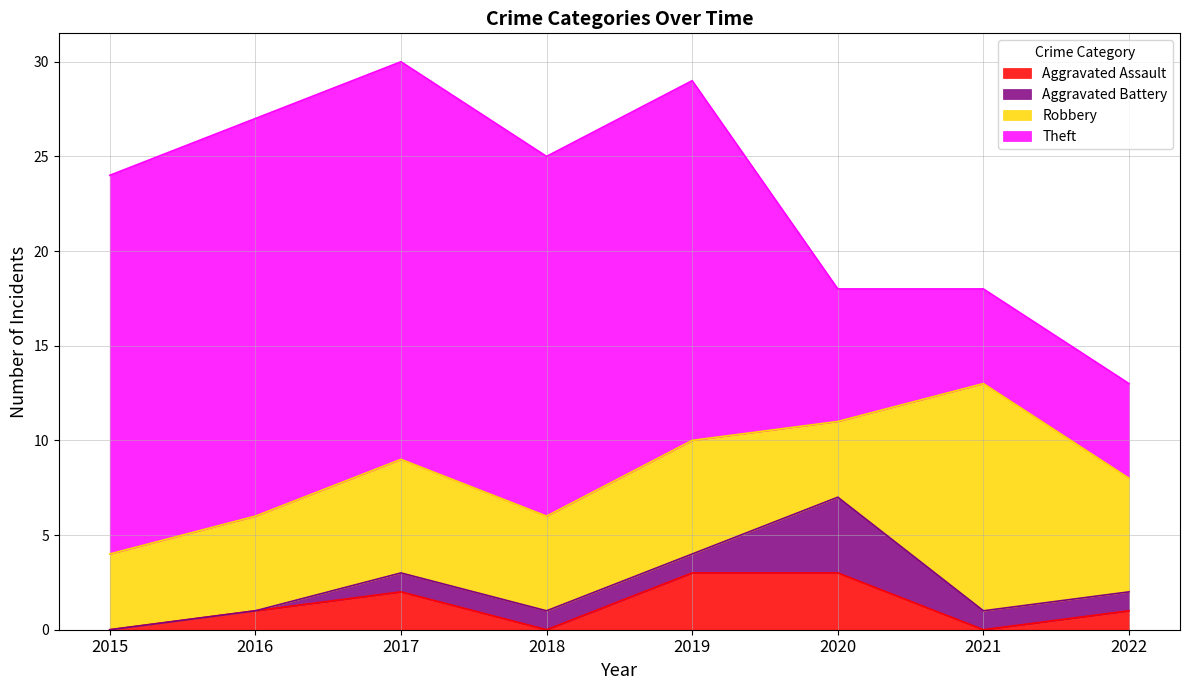

Rank the categories by Aggravated Battery value from lowest to highest.

2015, 2016, 2017, 2018, 2019, 2021, 2022, 2020